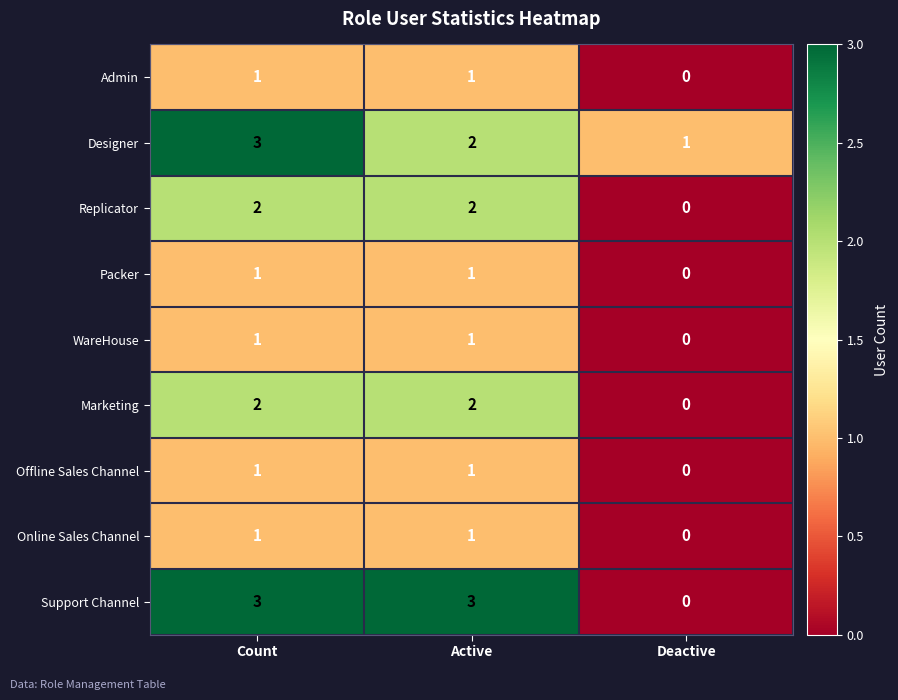

Between Active and Deactive, which series saw the biggest shift?

Support Channel